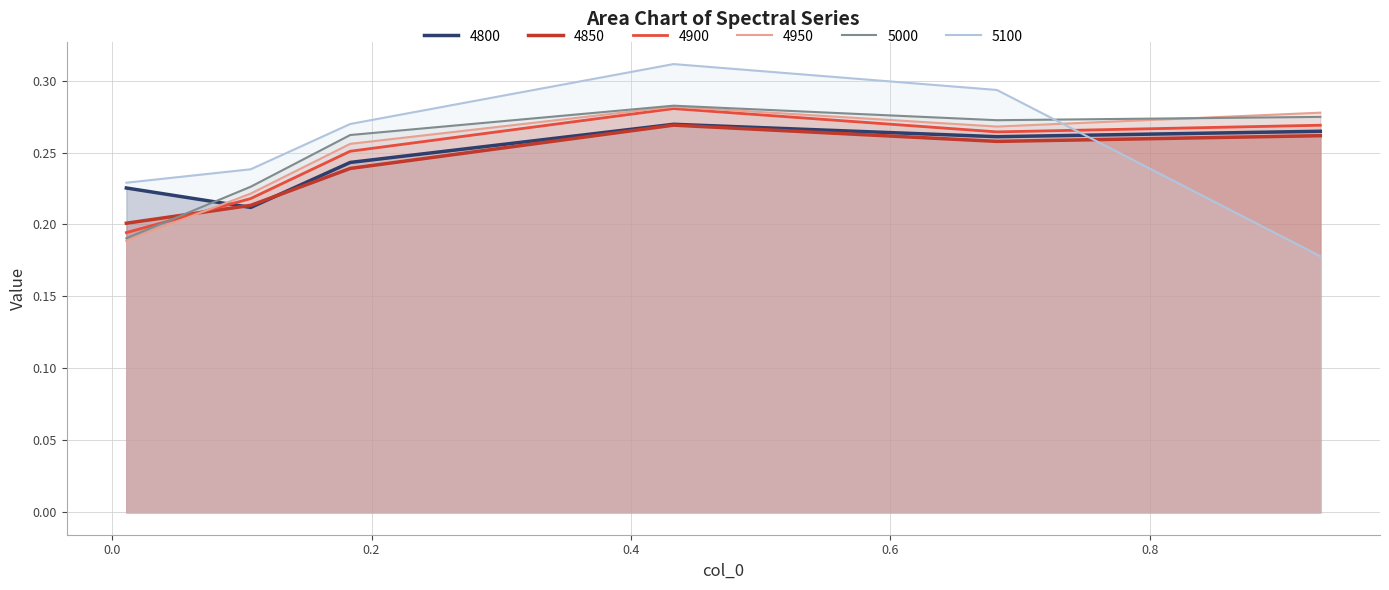

Rank the series by their maximum value, from highest to lowest.

5100, 5000, 4950, 4900, 4800, 4850